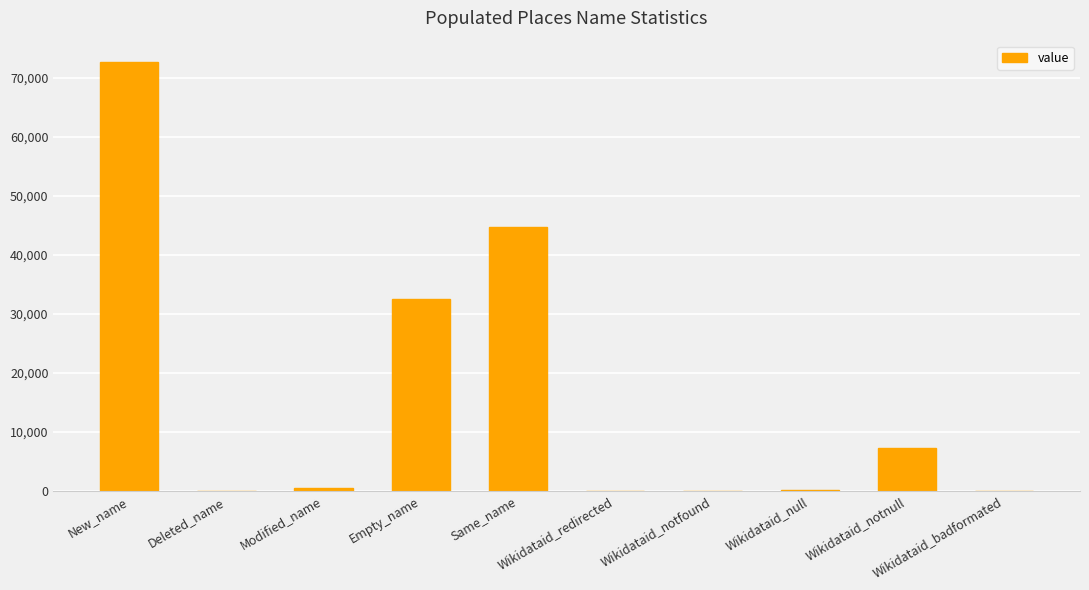

Read the value at New_name, to the nearest 10.

72710